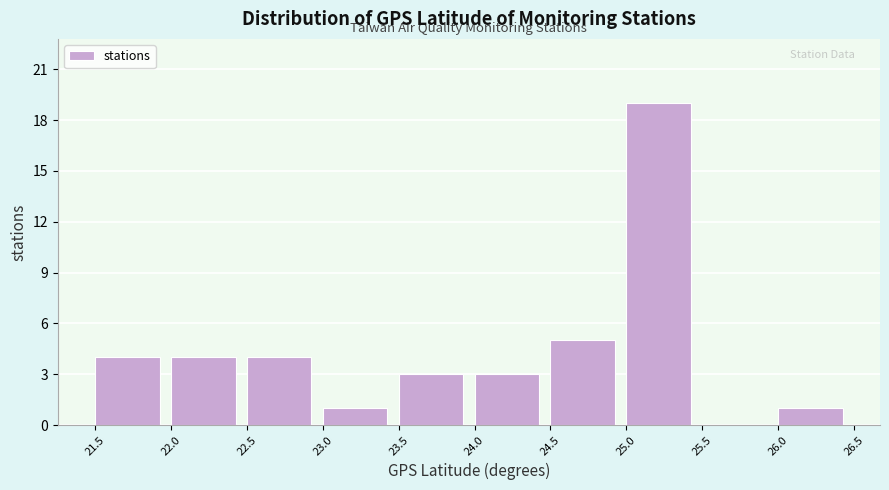

Reading left to right, transcribe this chart: for each bar, give the range it covers on the x-axis and its height. The values are not printed on the chart, so give them approximately, as read against the axis.

21.5 to 22.0: 4
22.0 to 22.5: 4
22.5 to 23.0: 4
23.0 to 23.5: 1
23.5 to 24.0: 3
24.0 to 24.5: 3
24.5 to 25.0: 5
25.0 to 25.5: 19
25.5 to 26.0: 0
26.0 to 26.5: 1